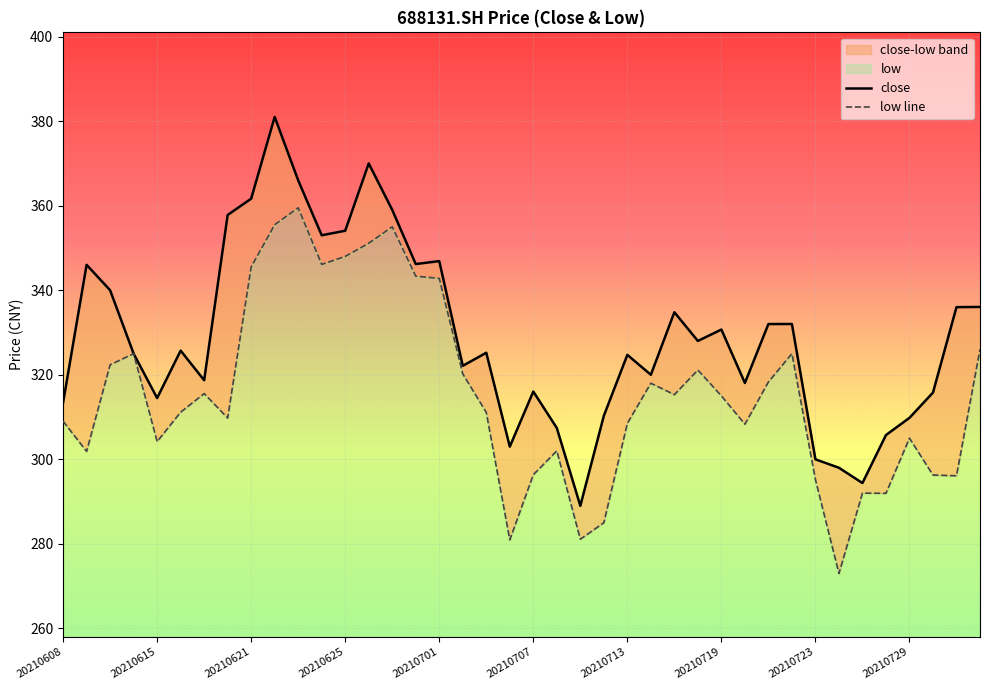

True or false: low and close intersect in this chart.

False